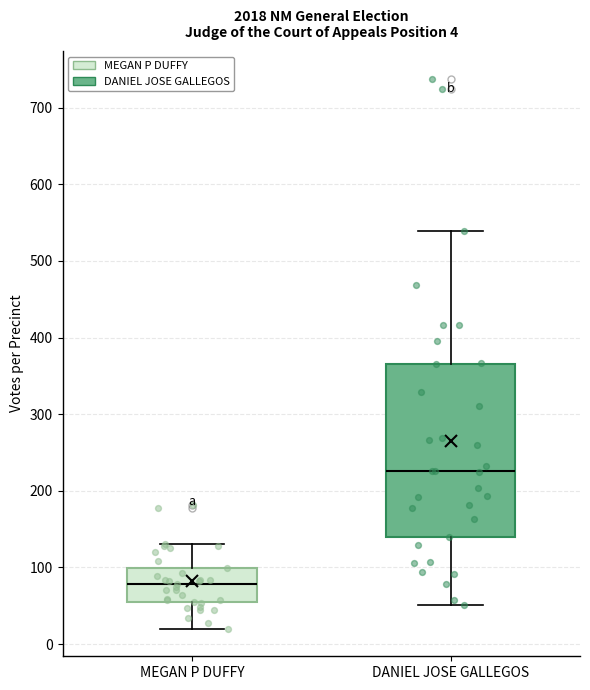

Which box has the lowest median line?

MEGAN P DUFFY